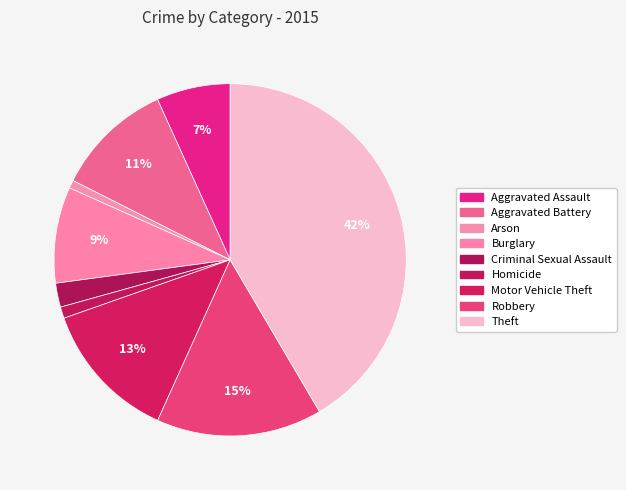

To the nearest percent, what portion does Aggravated Assault represent?

7%